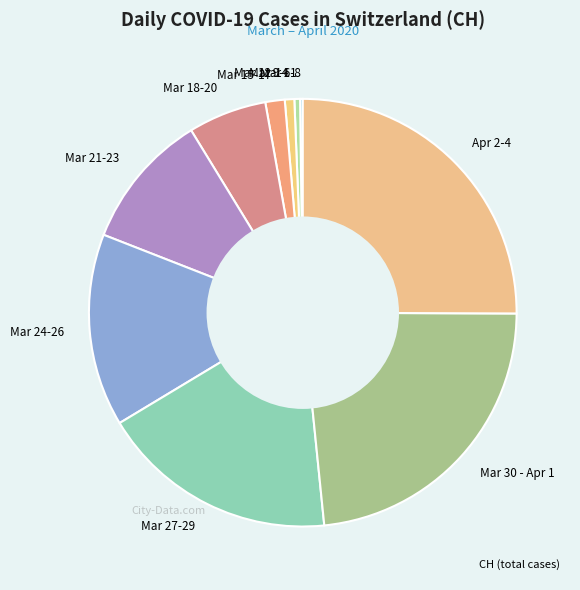

Which has a higher value, Mar 30 - Apr 1 or Mar 15-17?

Mar 30 - Apr 1